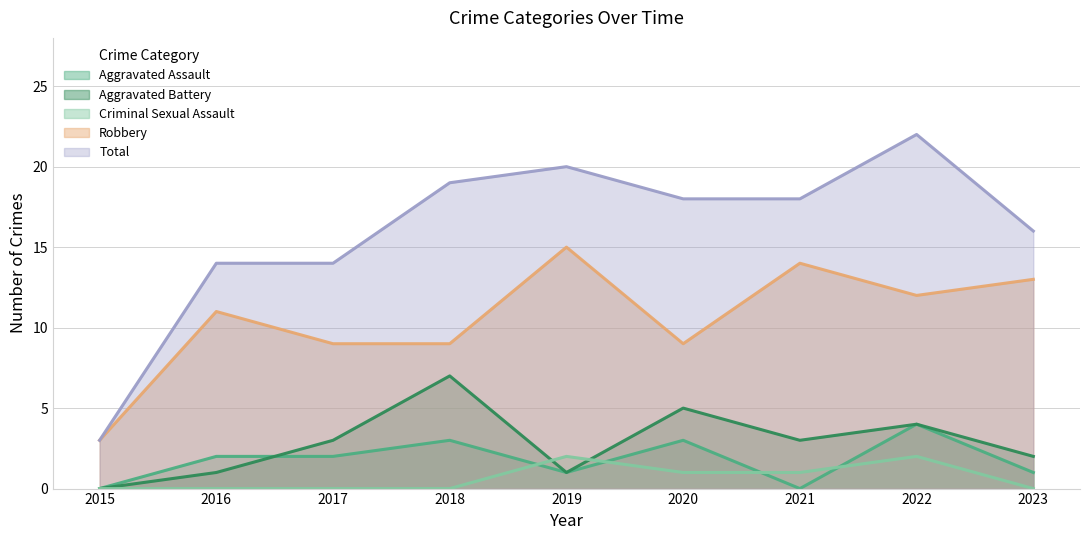

Does the chart have visible grid lines?

Yes